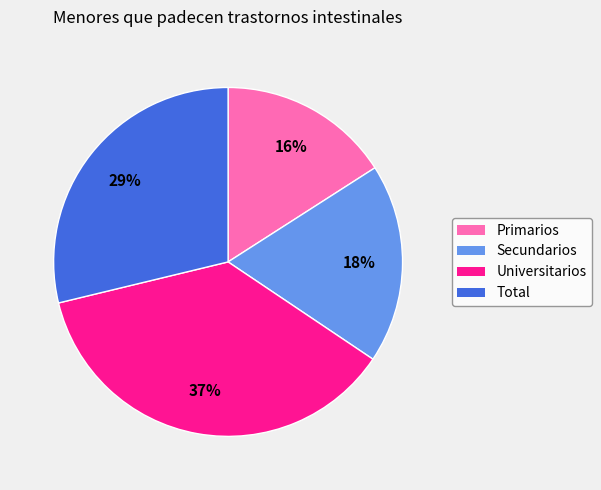

Which category has the smallest portion of the pie?

Primarios